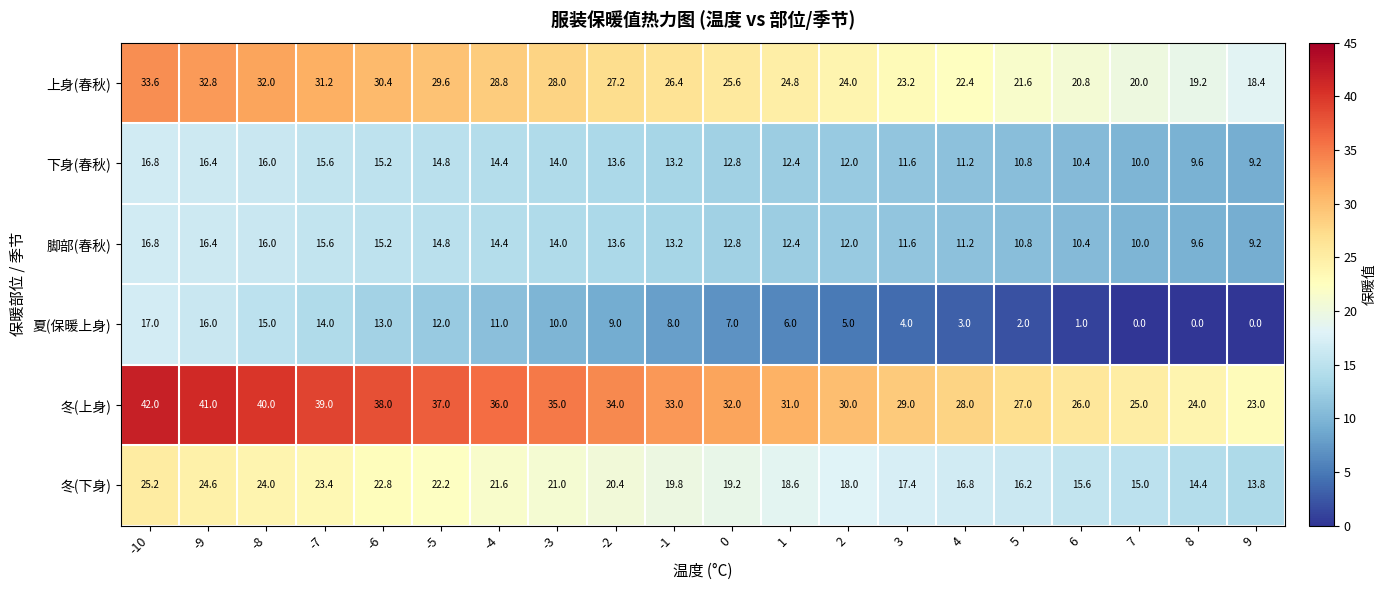

At which label does 冬(下身) first exceed 19?

-10